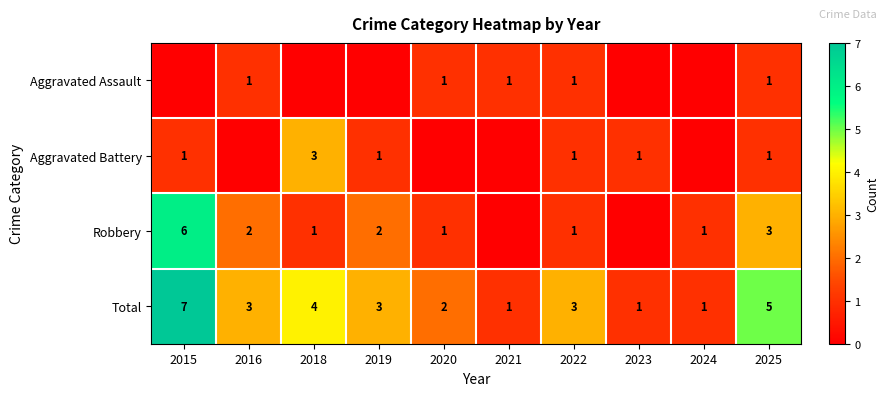

What is the average value of the Total series?

3